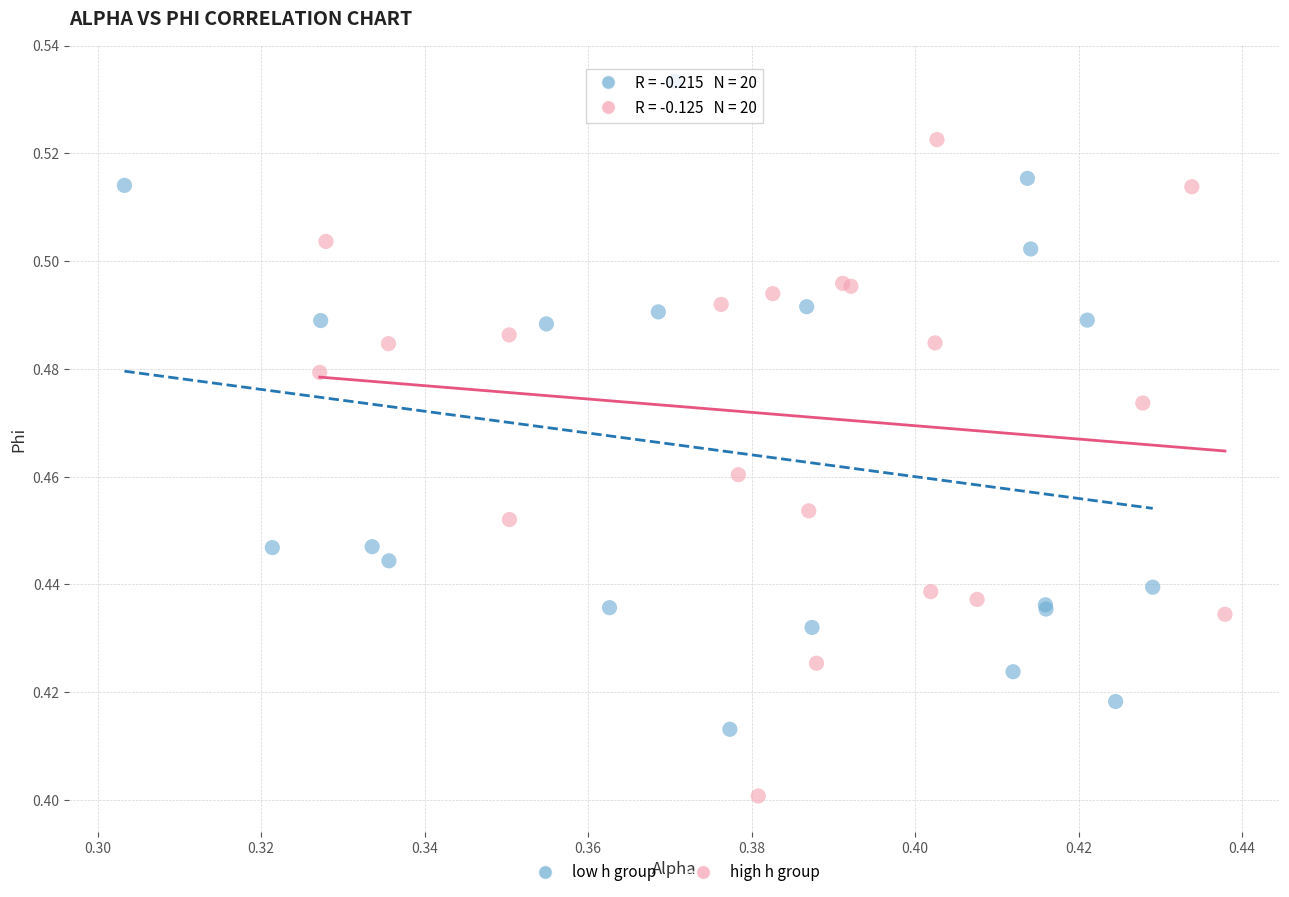

Which series reaches the minimum Y coordinate?

high h group